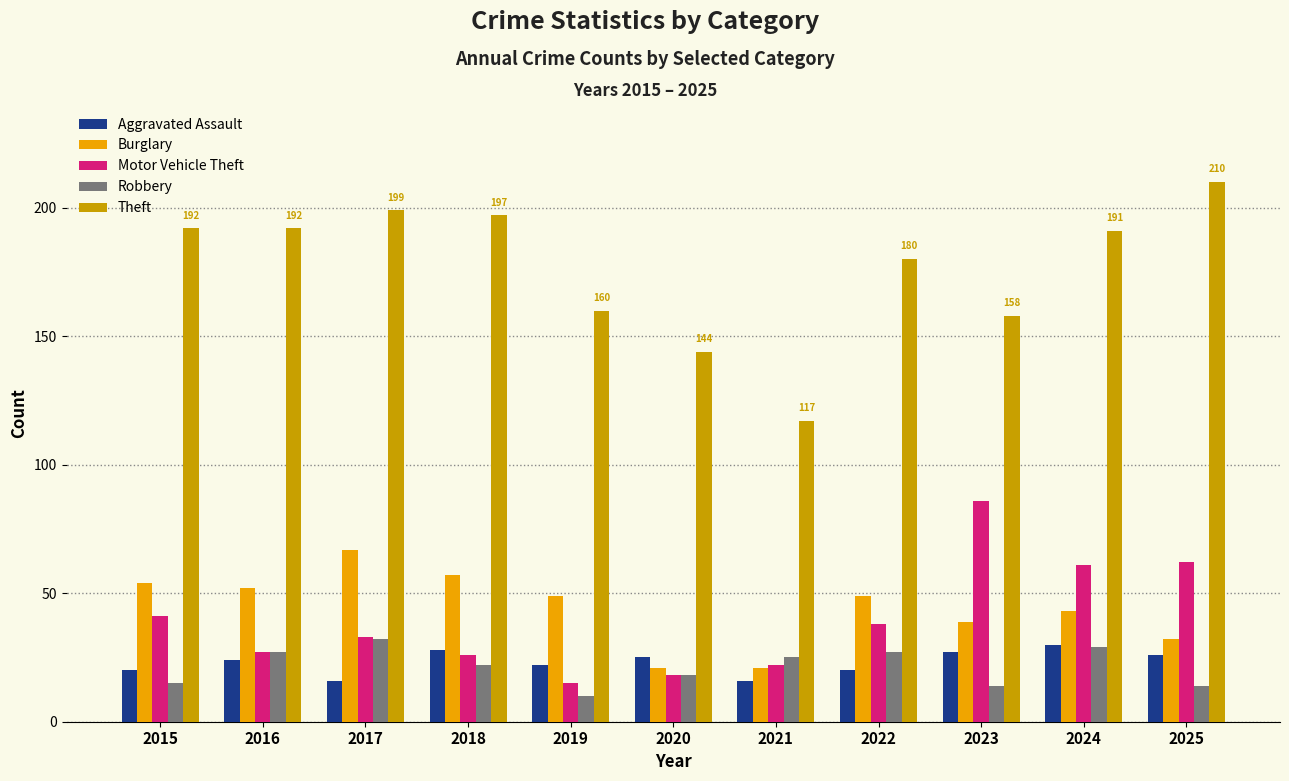

Which series has the largest total across all categories?

Theft